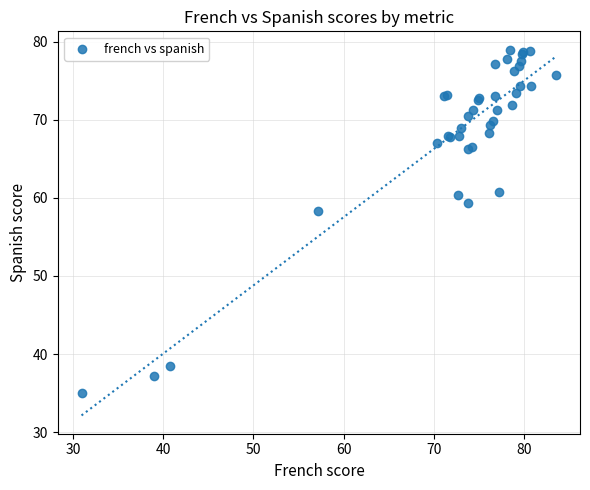

What Y value in the scatter plot is closest to 57?

58.3